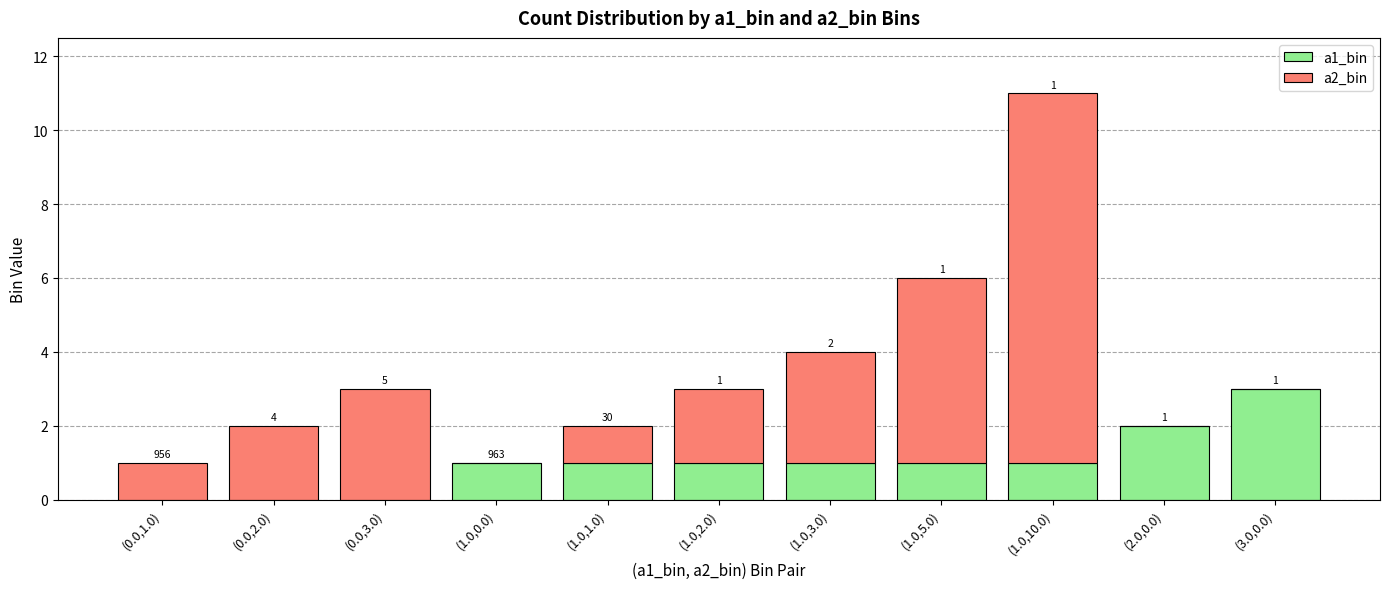

What is the total value across all series at (0.0,3.0)?

3